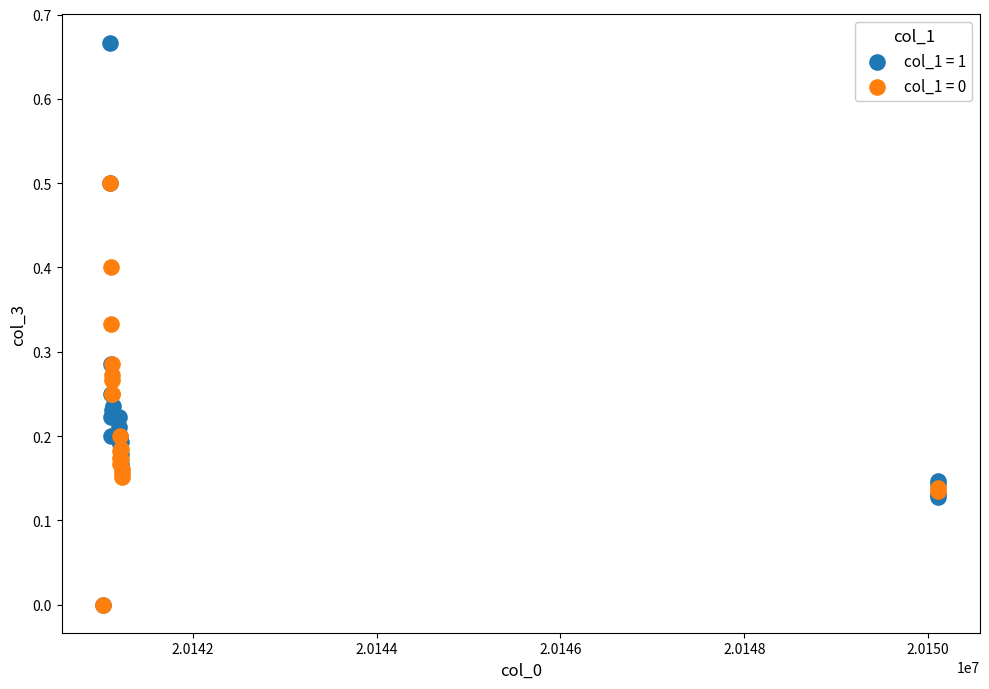

Which series reaches the maximum Y coordinate?

col_1 = 1